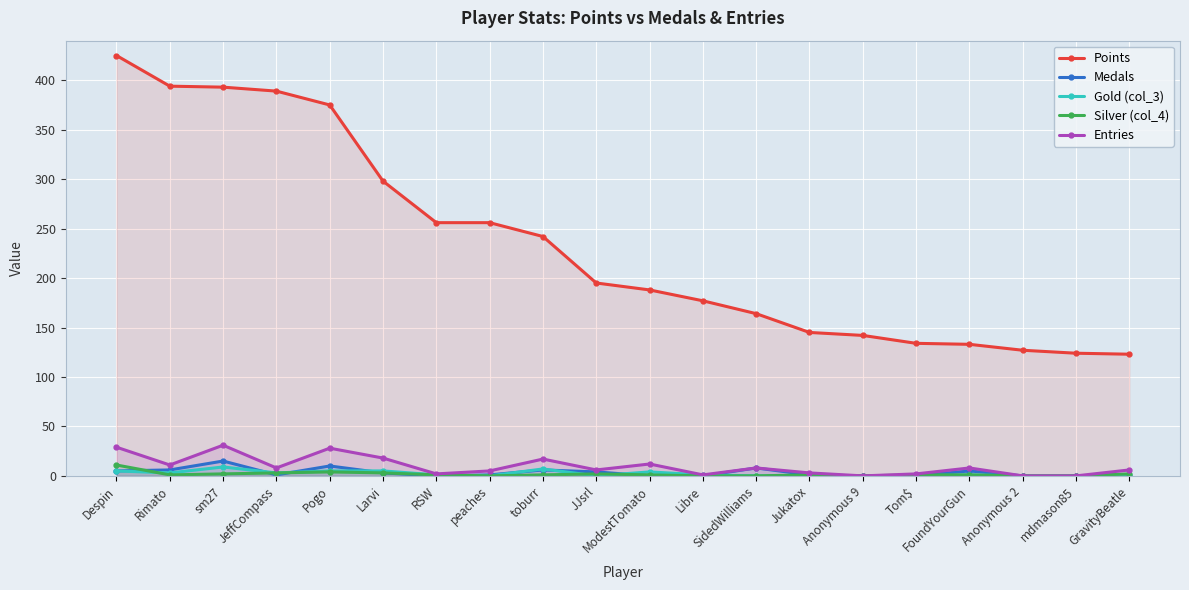

The value of Points at ModestTomato is 188. True or false?

True